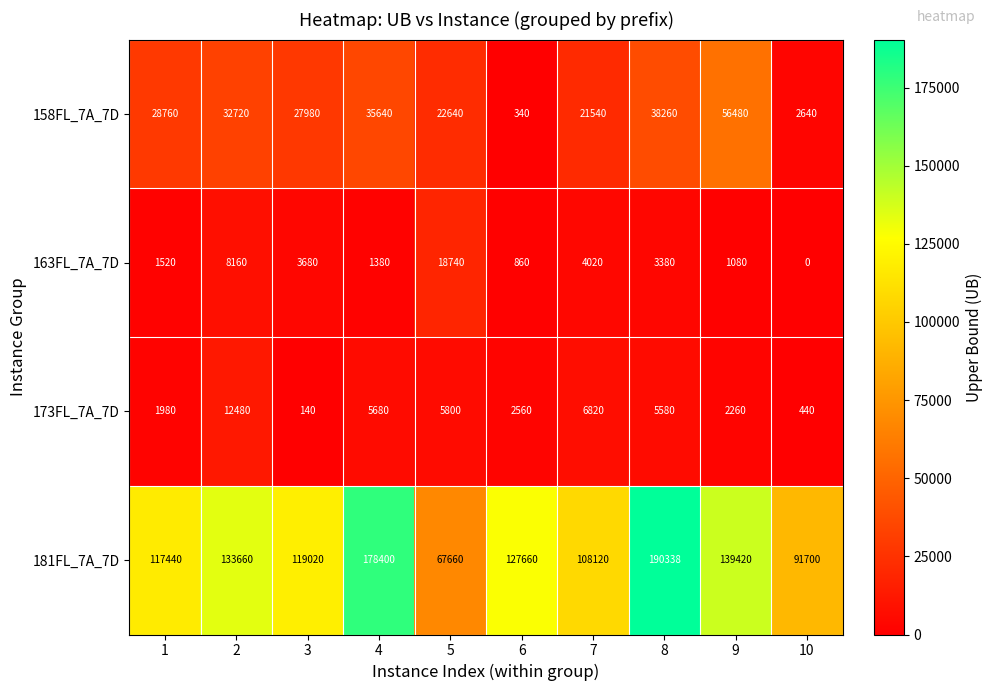

What is the sum of the 173FL_7A_7D values at 8 and 3?

5720